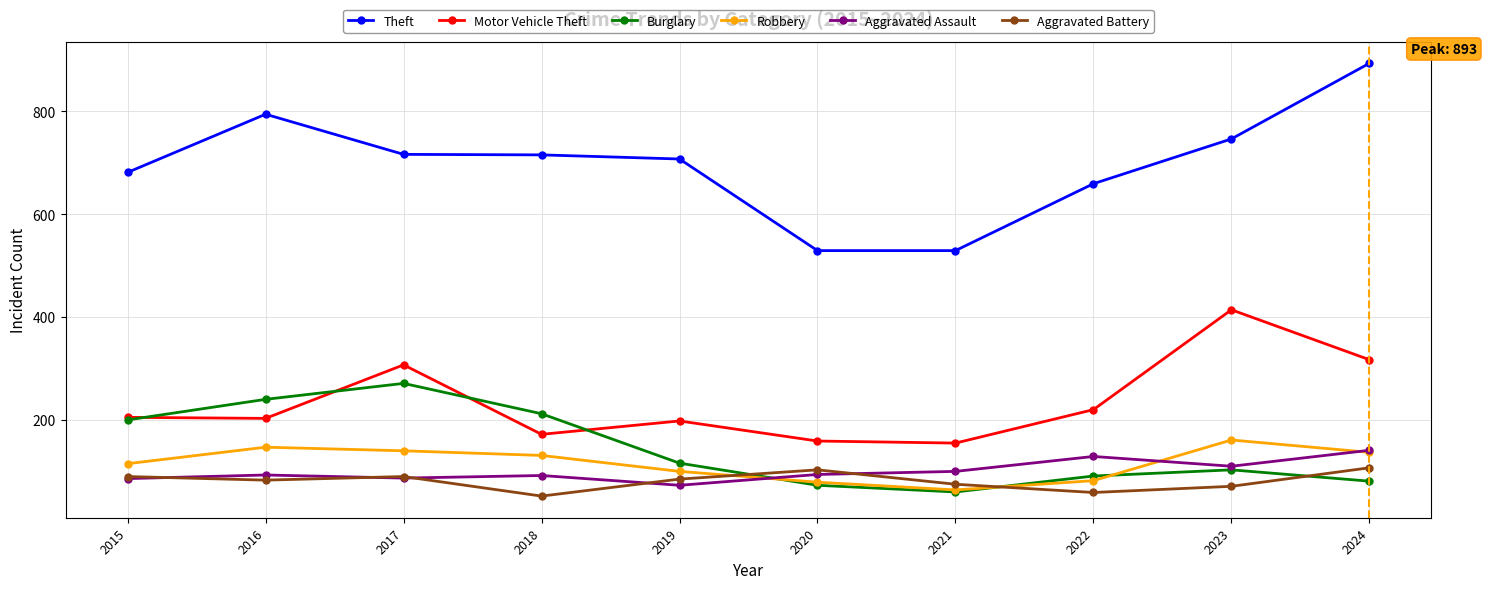

List the series in order of their peak value, highest first.

Theft, Motor Vehicle Theft, Burglary, Robbery, Aggravated Assault, Aggravated Battery